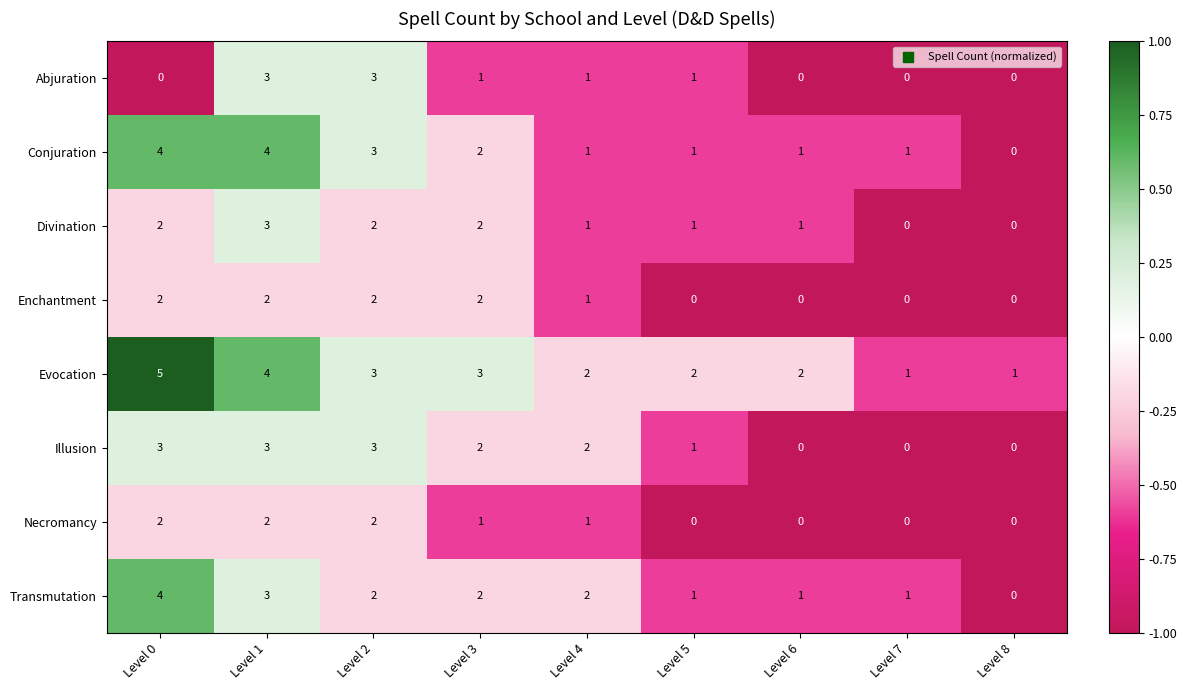

At which label does Necromancy first exceed 1?

Level 0